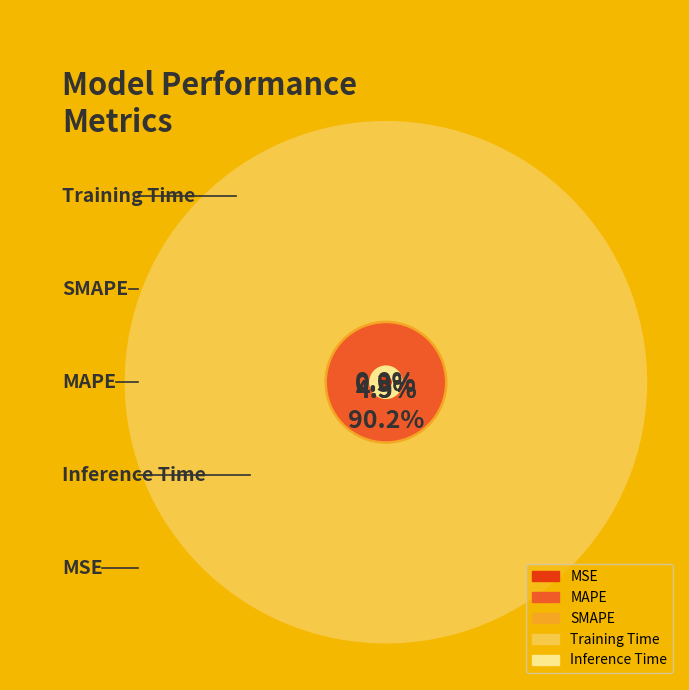

To the nearest percent, what percentage of the pie is SMAPE?

5%